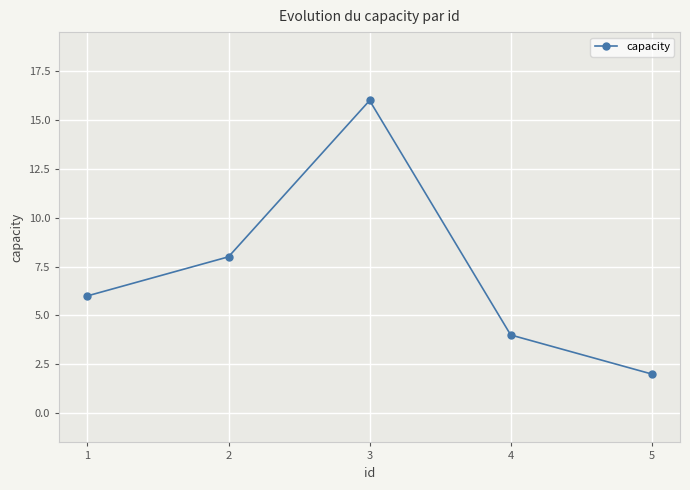

Rank the categories by value from lowest to highest.

5, 4, 1, 2, 3